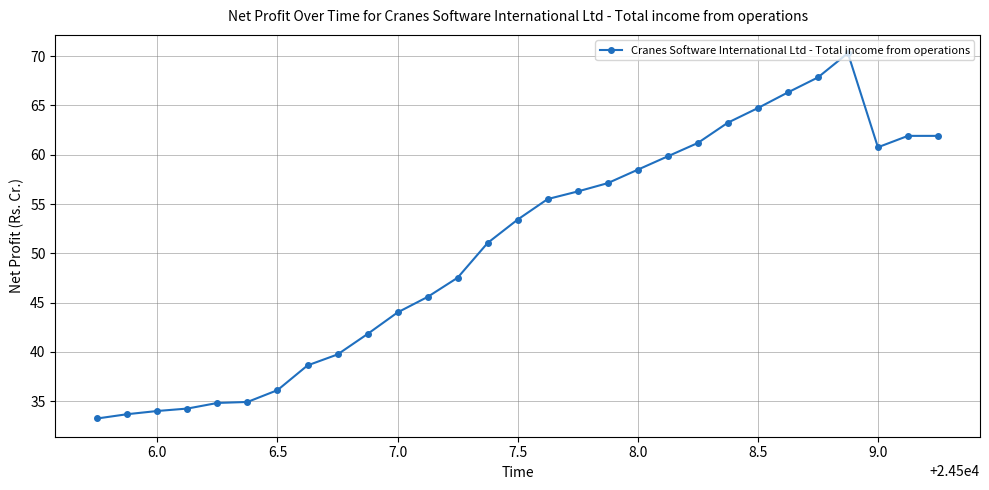

What is the difference between the maximum and second lowest values?

36.6